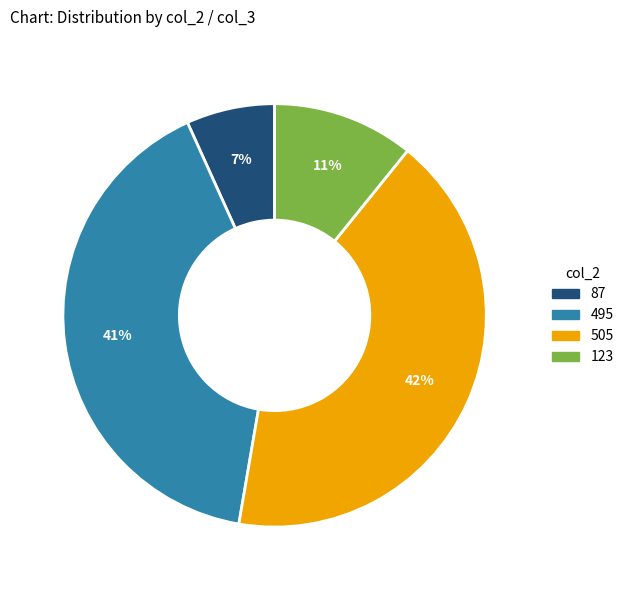

Is it true that 123 is 1% of the pie?

False